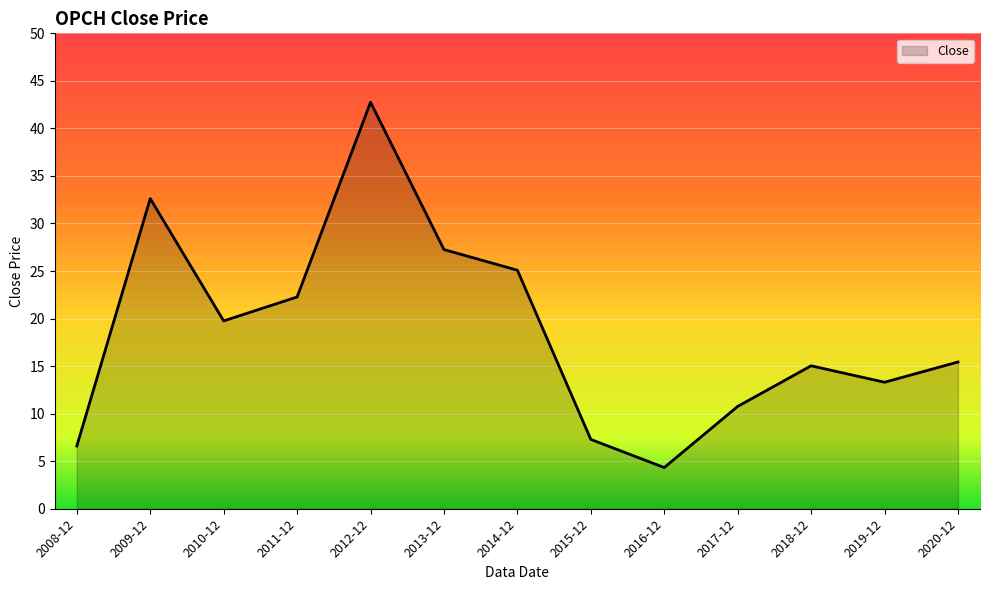

Which category has the lowest value across all series?

2016-12